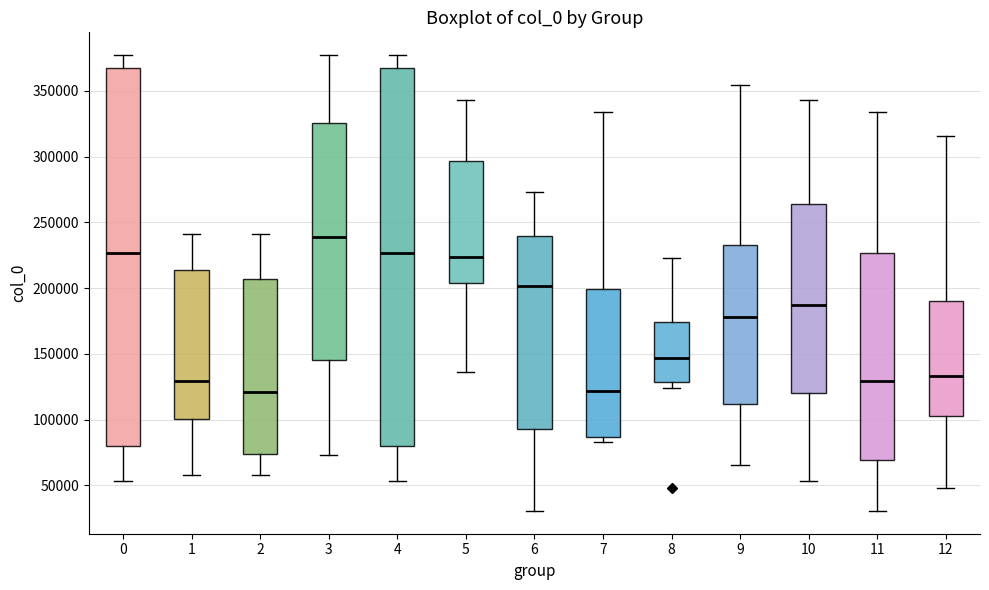

Reading left to right, read every box against the y-axis: the position of its median line, the range the box covers, and the ends of its whiskers. The values are not printed on the chart, so give them approximately, as read against the axis.

0: median 225000, box 80000 to 370000, whiskers 55000 to 375000
1: median 130000, box 100000 to 215000, whiskers 60000 to 240000
2: median 120000, box 75000 to 205000, whiskers 60000 to 240000
3: median 240000, box 145000 to 325000, whiskers 75000 to 375000
4: median 225000, box 80000 to 370000, whiskers 55000 to 375000
5: median 225000, box 205000 to 295000, whiskers 135000 to 345000
6: median 200000, box 95000 to 240000, whiskers 30000 to 275000
7: median 120000, box 85000 to 200000, whiskers 85000 (just below the box's lower edge) to 335000
8: median 145000, box 130000 to 175000, whiskers 125000 to 225000
9: median 180000, box 110000 to 230000, whiskers 65000 to 355000
10: median 185000, box 120000 to 265000, whiskers 55000 to 345000
11: median 130000, box 70000 to 225000, whiskers 30000 to 335000
12: median 135000, box 105000 to 190000, whiskers 50000 to 315000